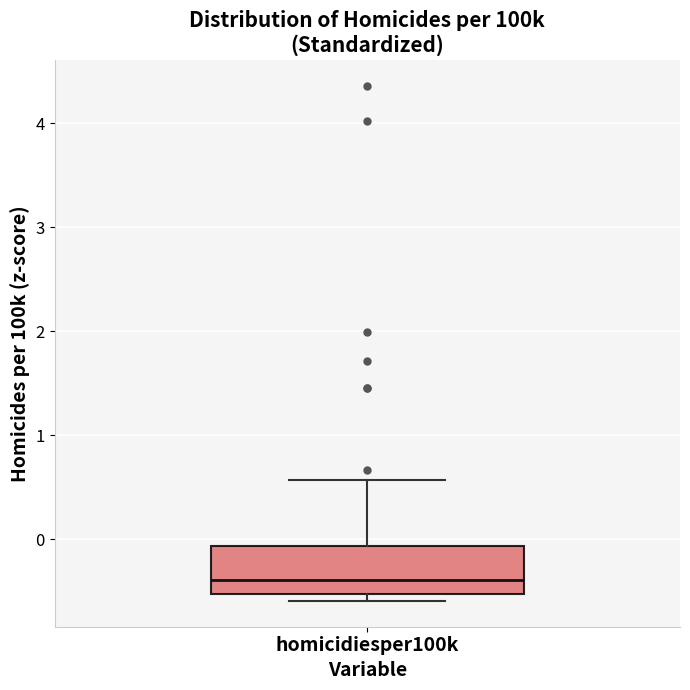

Read this box plot against the y-axis: the position of the median line, the range covered by the box, and the ends of both whiskers. The values are not printed on the chart, so give them approximately, as read against the axis.

median -0.4, box -0.5 to -0.1, whiskers -0.6 to 0.6